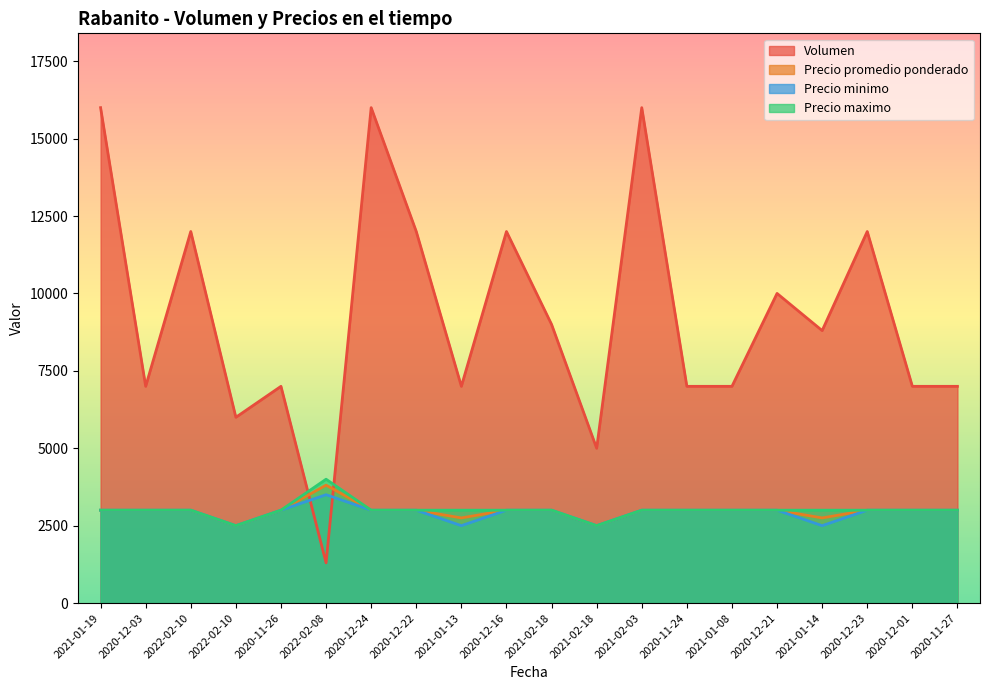

How many values in the Precio promedio ponderado series exceed 3000?

1